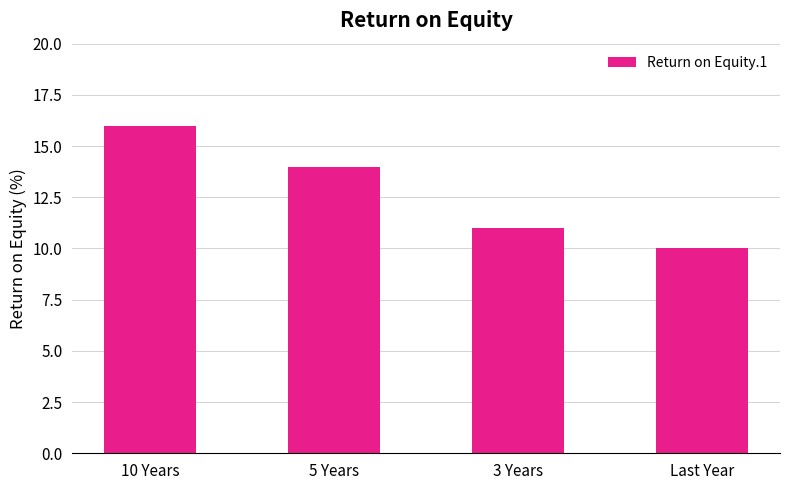

Is it true that the value at 3 Years is 7?

False